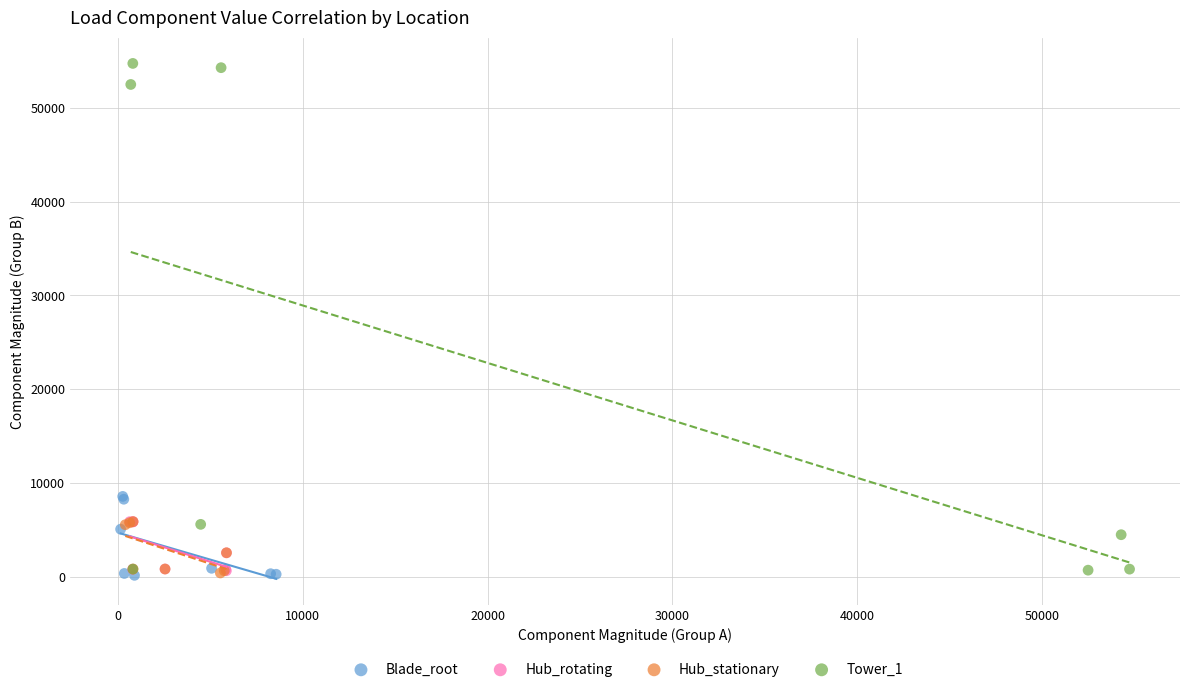

What are all the series names shown in the legend?

Blade_root, Hub_rotating, Hub_stationary, Tower_1